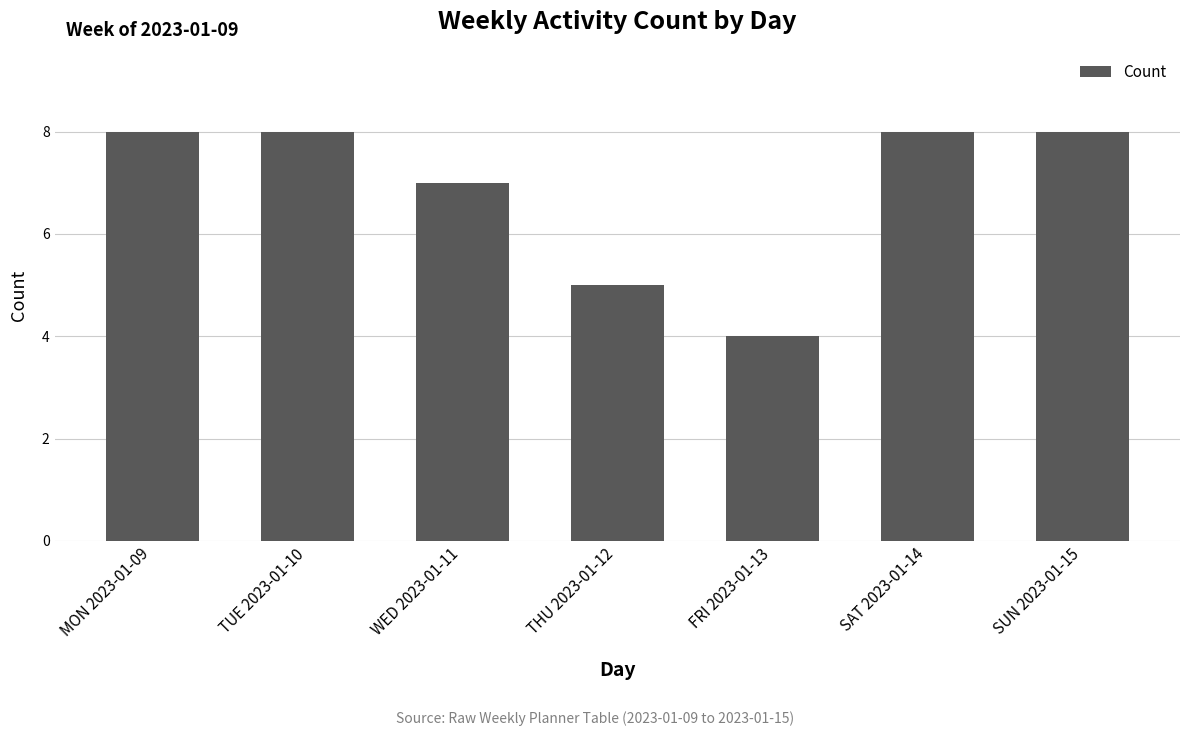

What is the difference between the values at WED 2023-01-11 and THU 2023-01-12?

2